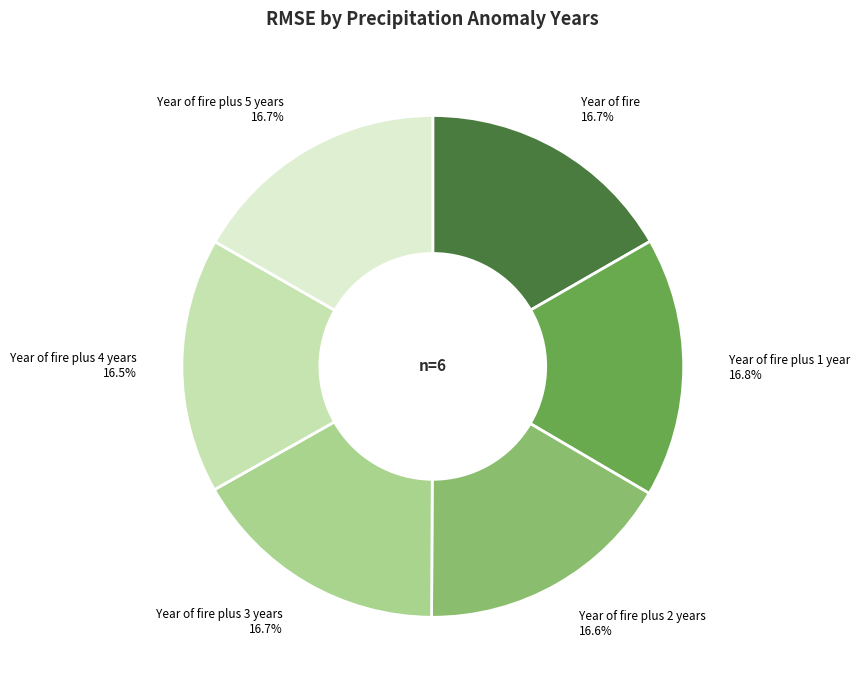

What is the ratio of the value at Year of fire plus 5 years 16.7% to the value at Year of fire plus 4 years 16.5%?

1.0